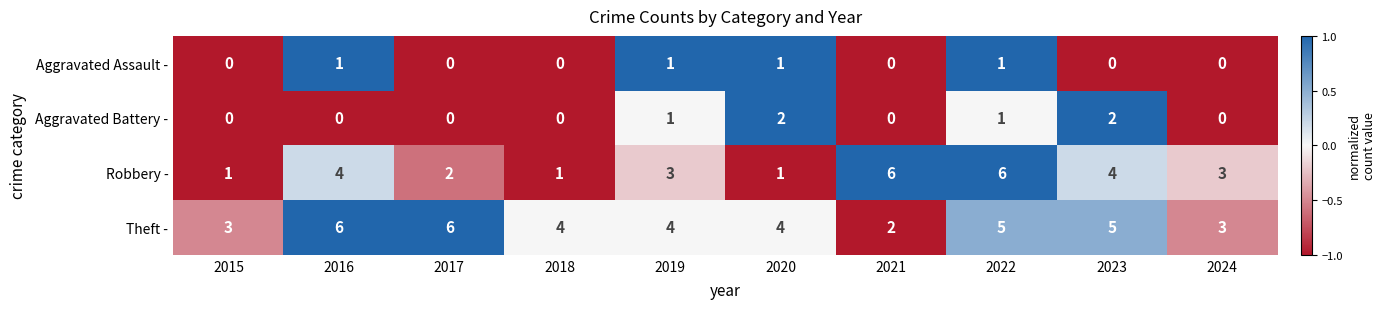

How many series are shown in this chart?

4